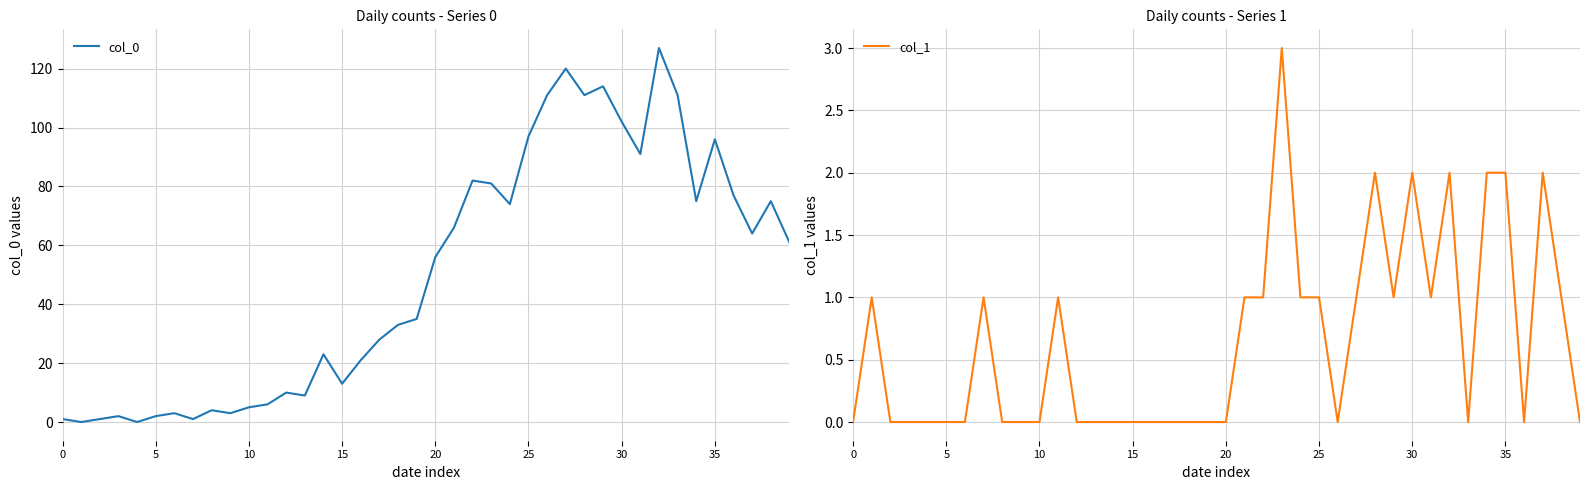

List the series in order of their peak value, lowest first.

col_1, col_0